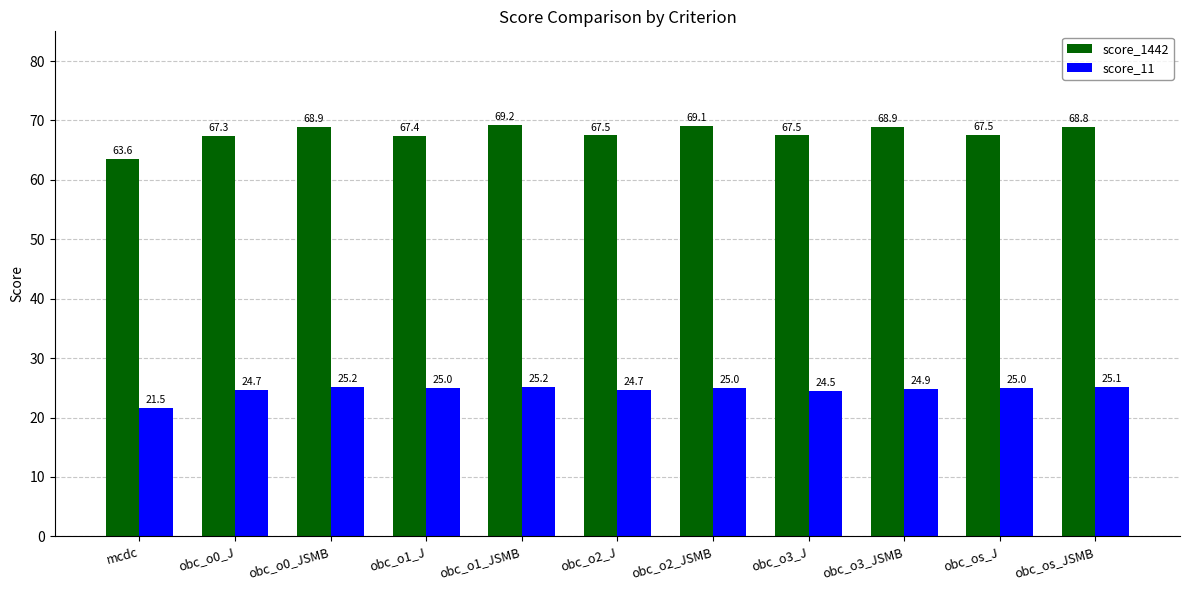

The score_1442 series shows 31.9 at obc_os_JSMB. True or false?

False